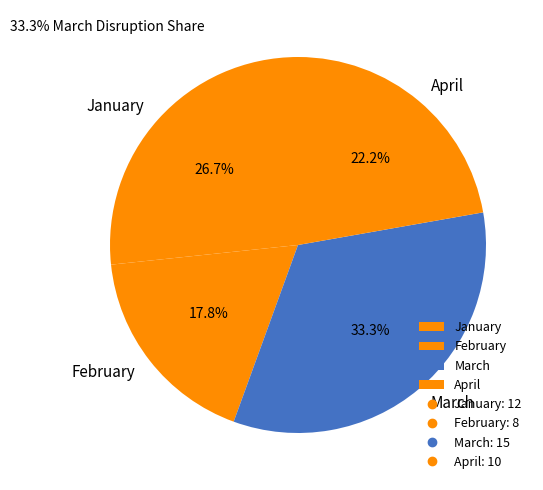

To the nearest percent, what percentage of the pie is February?

18%